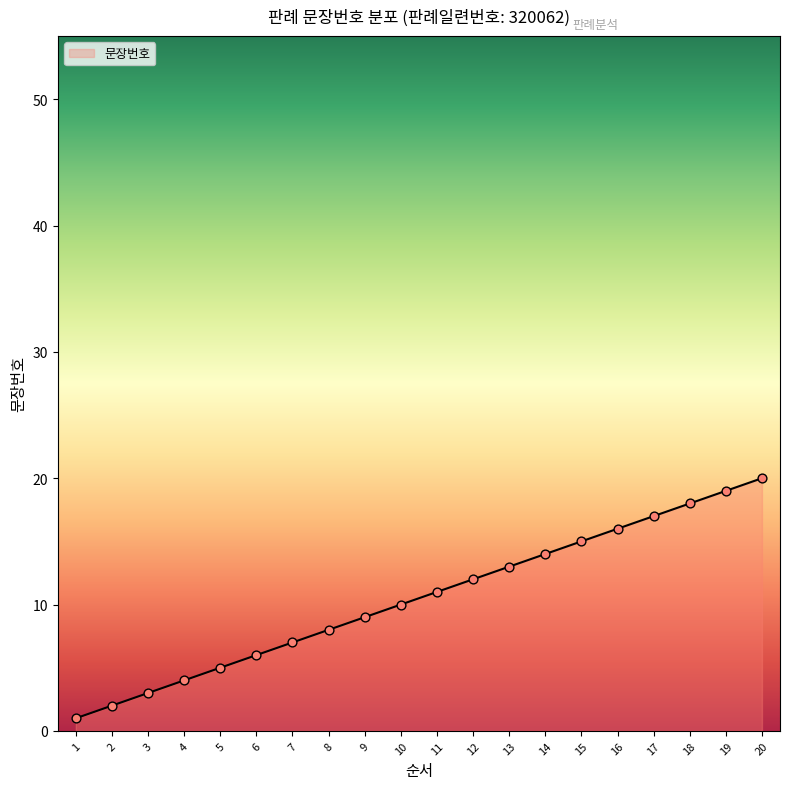

What is the ratio of the value at 6 to the value at 7?

0.9